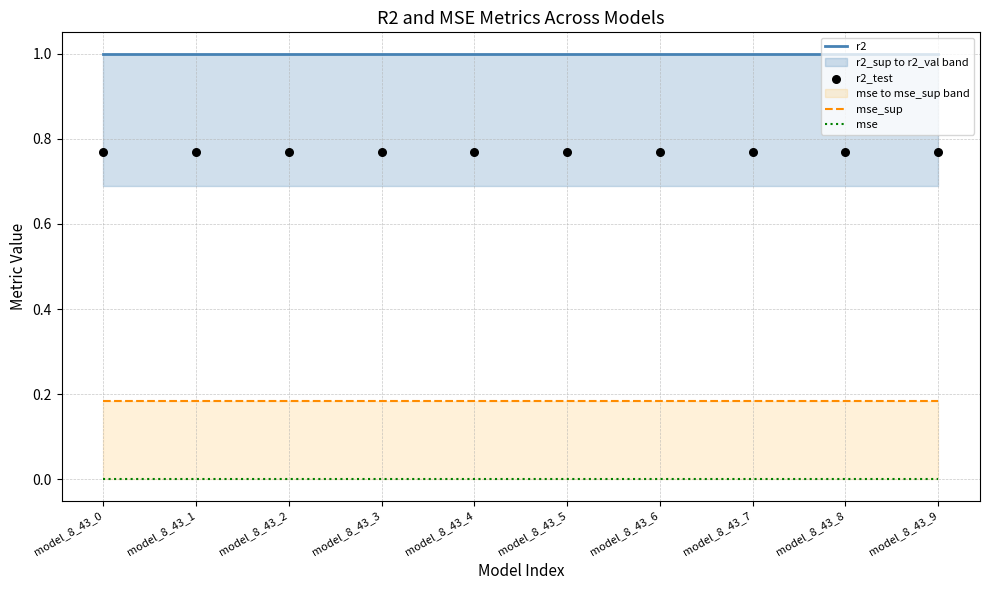

Which series reaches the minimum Y coordinate?

mse